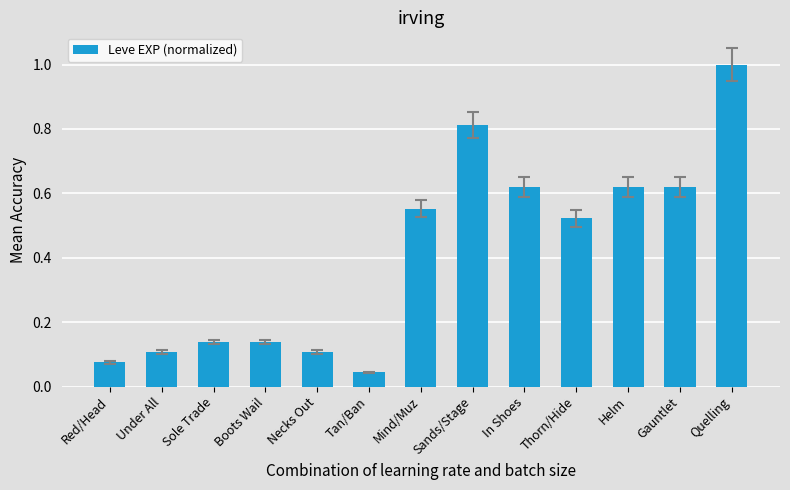

Which category has the lowest value across all series?

Tan/Ban